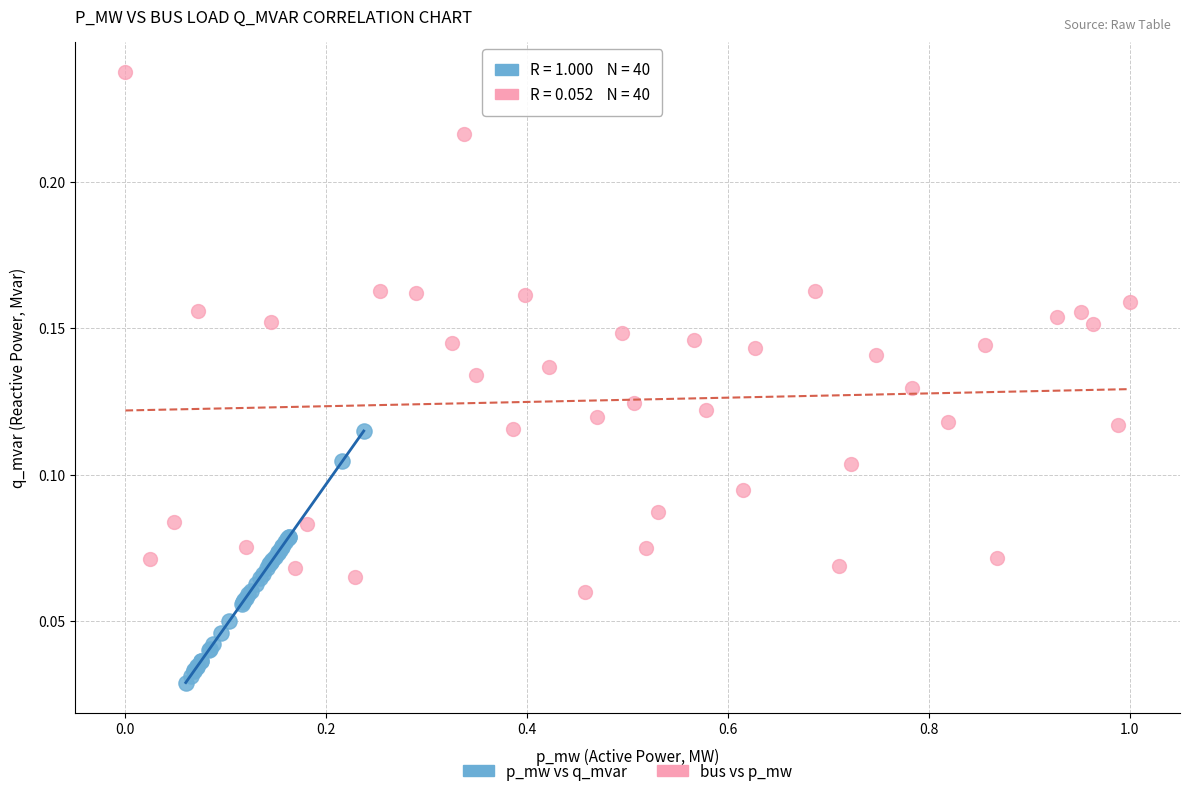

Which series has the widest spread of Y values?

bus vs p_mw